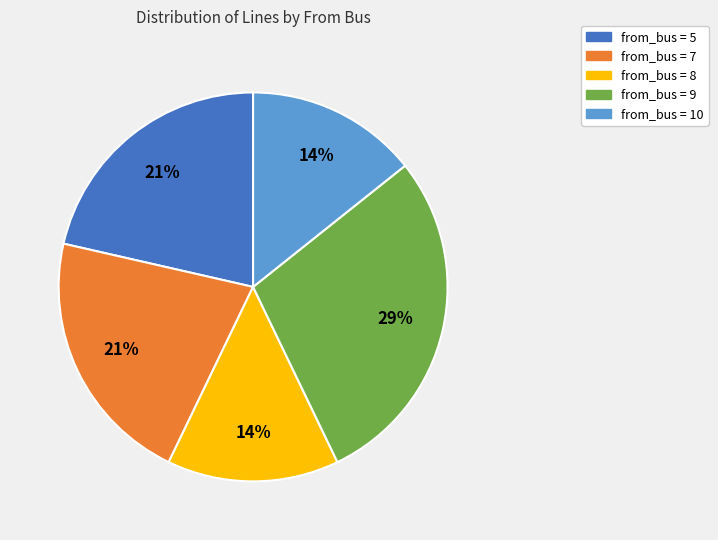

Is there any slice that represents more than half of the pie?

No